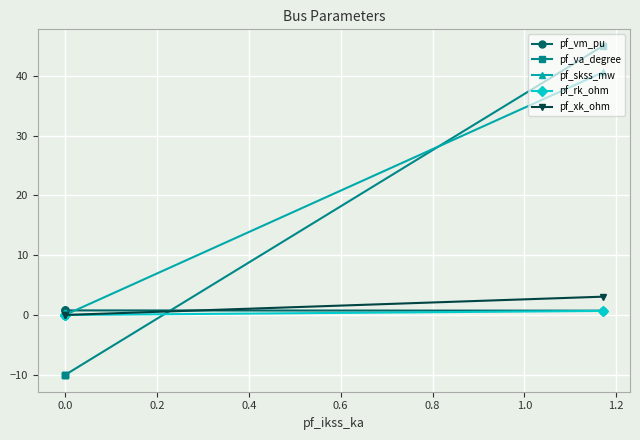

How many lines are shown in the chart?

5